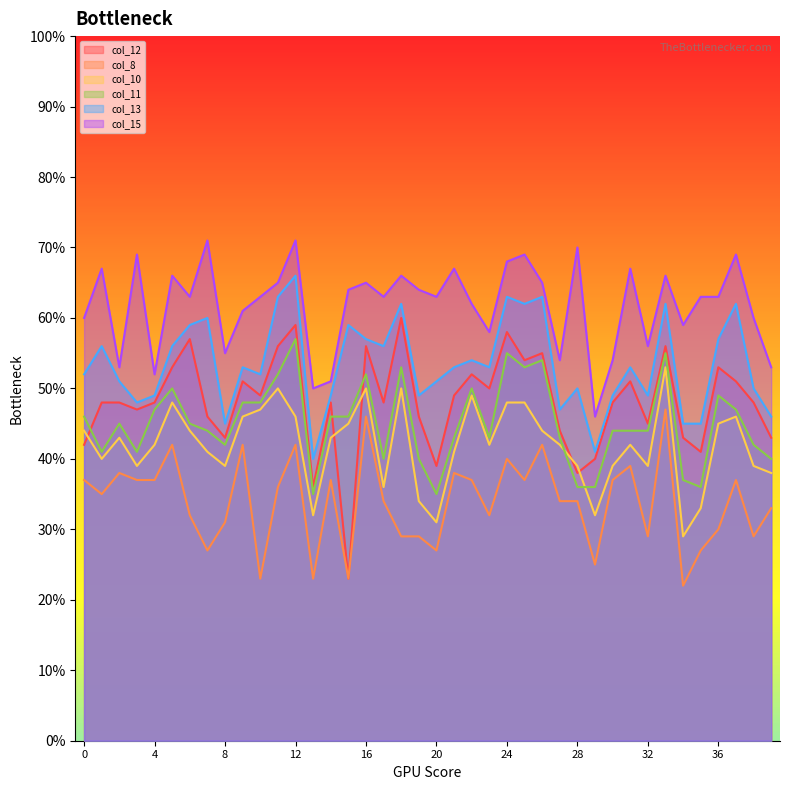

What is the difference between the second highest and minimum values in the col_11 series?

20